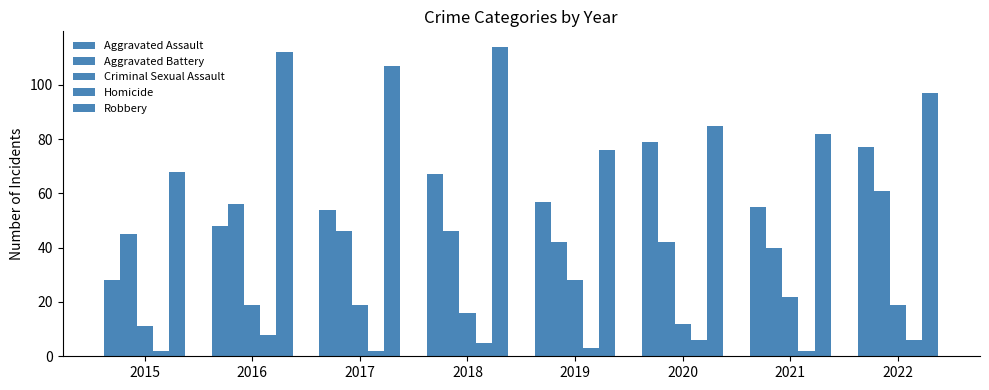

Is it true that Aggravated Assault equals 54 at 2017?

True